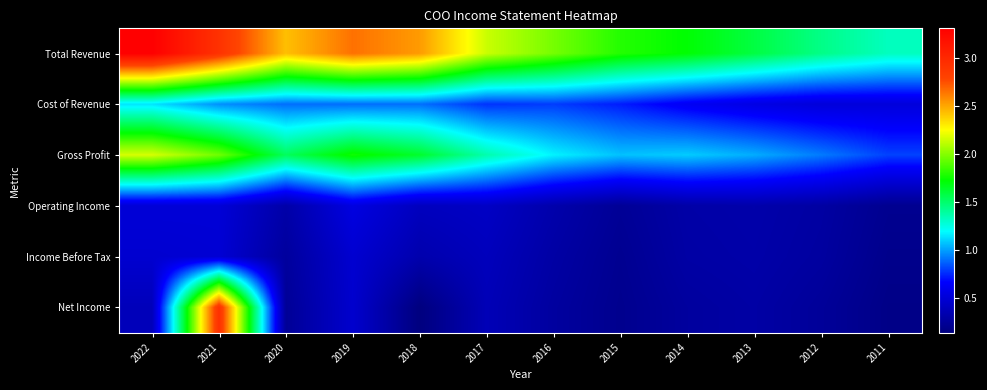

Which category has the highest value across all series?

2022